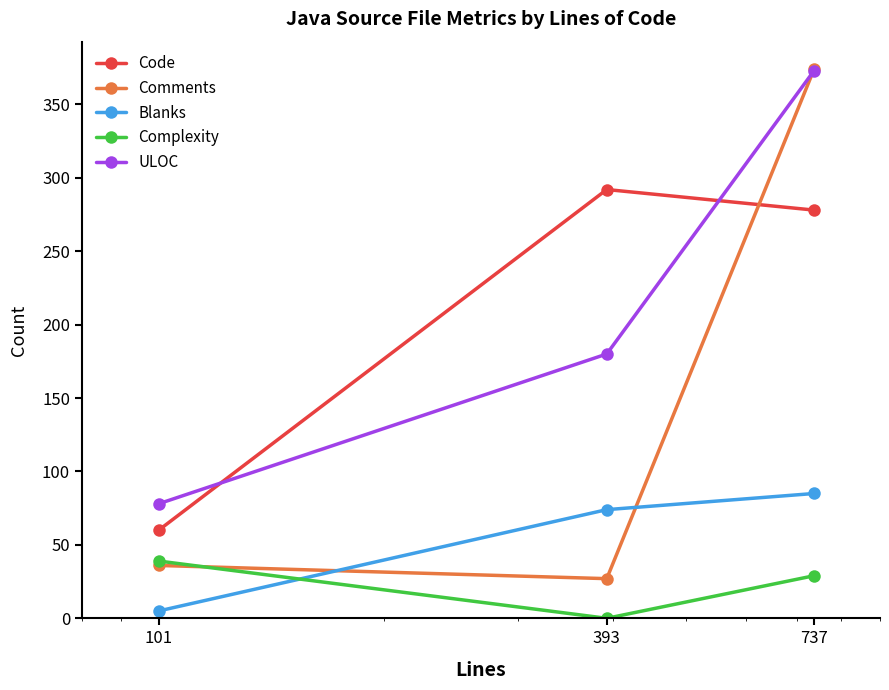

What is the minimum value for ULOC?

78